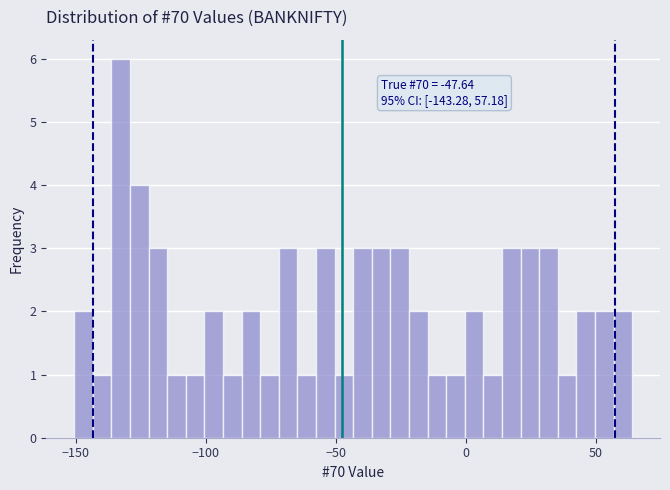

Read against the x-axis, roughly where is the centre of the tallest bar?

-135